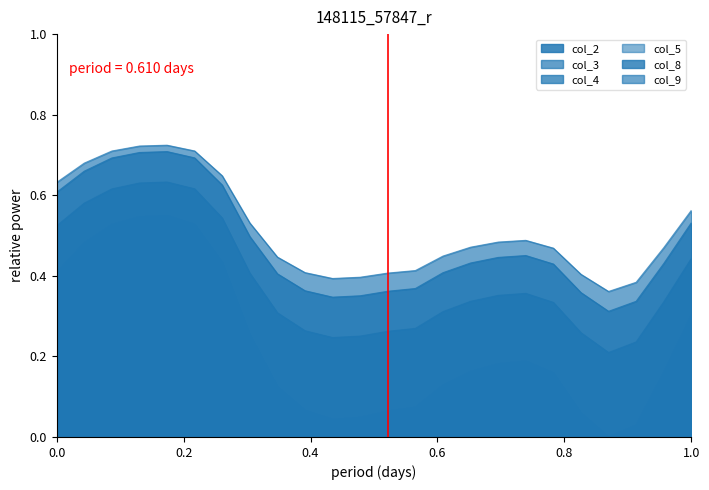

Which series has the largest total across all categories?

col_9